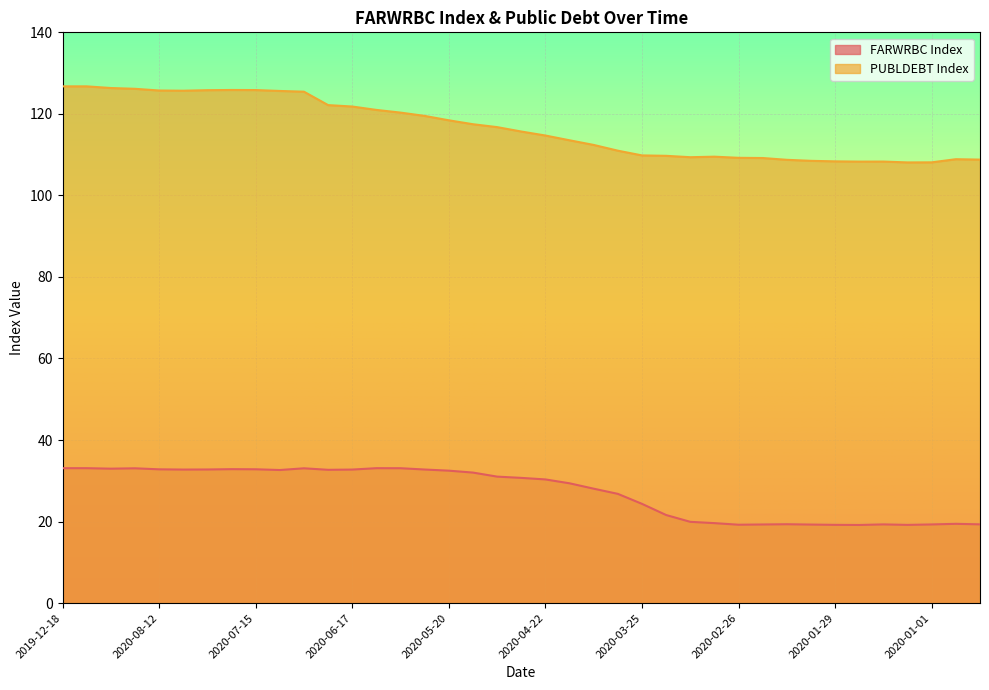

In FARWRBC Index, how many points are higher than both neighbors (excluding endpoints)?

7